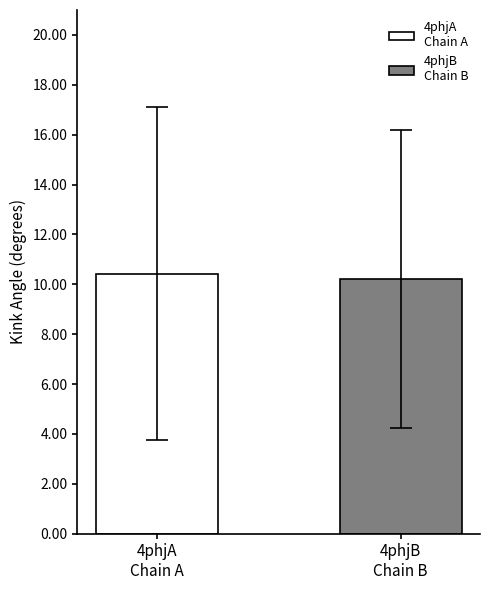

How many bars are there in total?

2